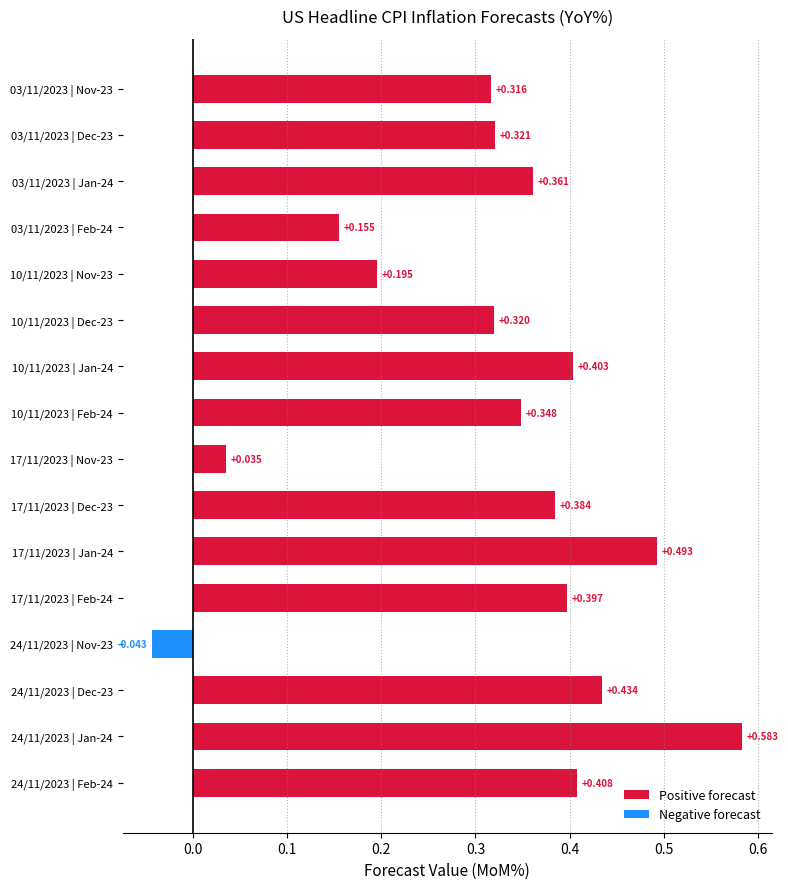

Rank the categories by value from lowest to highest.

24/11/2023 | Nov-23, 17/11/2023 | Nov-23, 03/11/2023 | Feb-24, 10/11/2023 | Nov-23, 03/11/2023 | Nov-23, 10/11/2023 | Dec-23, 03/11/2023 | Dec-23, 10/11/2023 | Feb-24, 03/11/2023 | Jan-24, 17/11/2023 | Dec-23, 17/11/2023 | Feb-24, 10/11/2023 | Jan-24, 24/11/2023 | Feb-24, 24/11/2023 | Dec-23, 17/11/2023 | Jan-24, 24/11/2023 | Jan-24